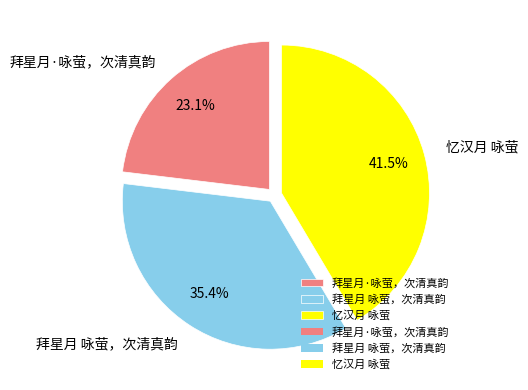

Approximately how many times larger is the value at 忆汉月 咏萤 compared to 拜星月·咏萤，次清真韵?

1.8